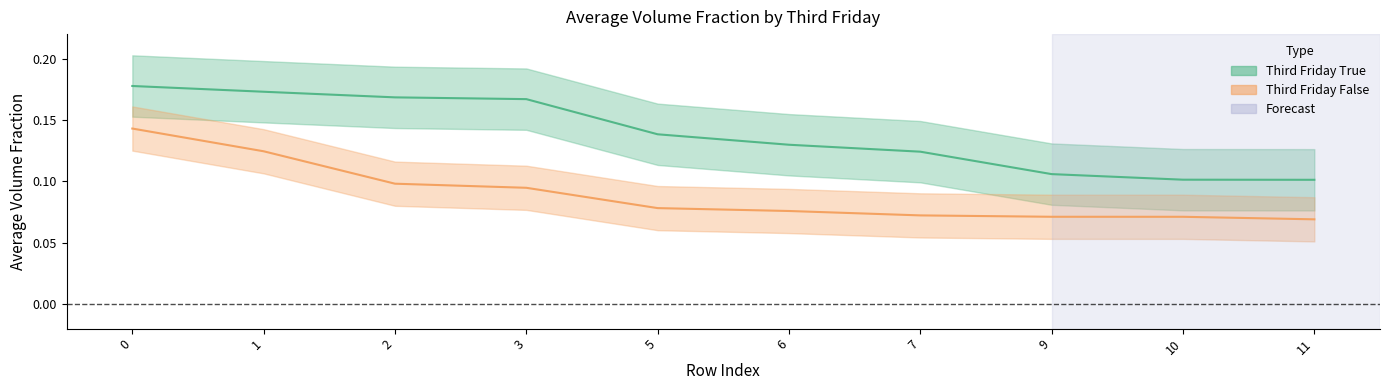

Rank the series at 1 from highest to lowest value.

Third Friday True, Third Friday False